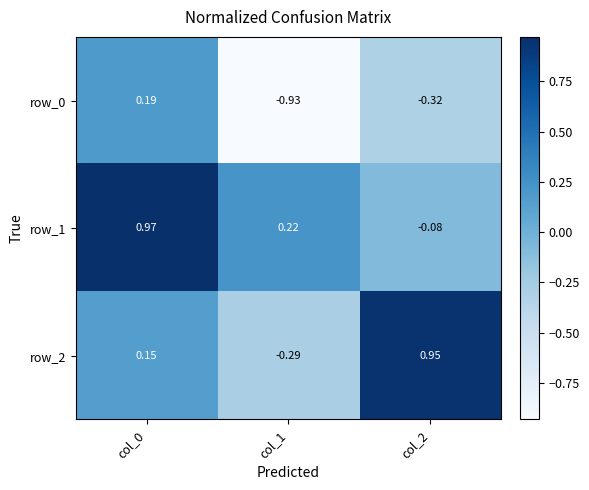

Which series has the largest total across all categories?

row_1